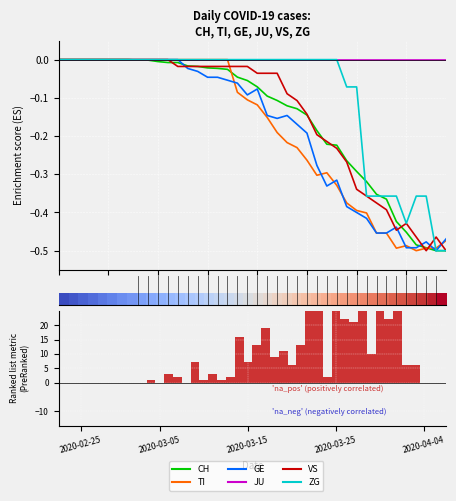

How many groups of bars are there?

40